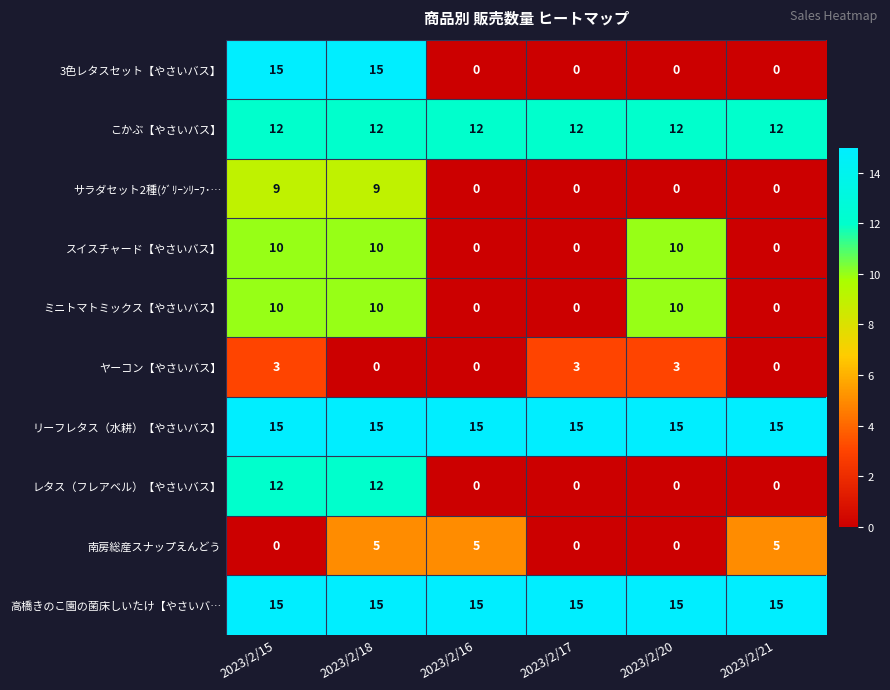

What is the difference between the 南房総産スナップえんどう values at 2023/2/20 and 2023/2/21?

5